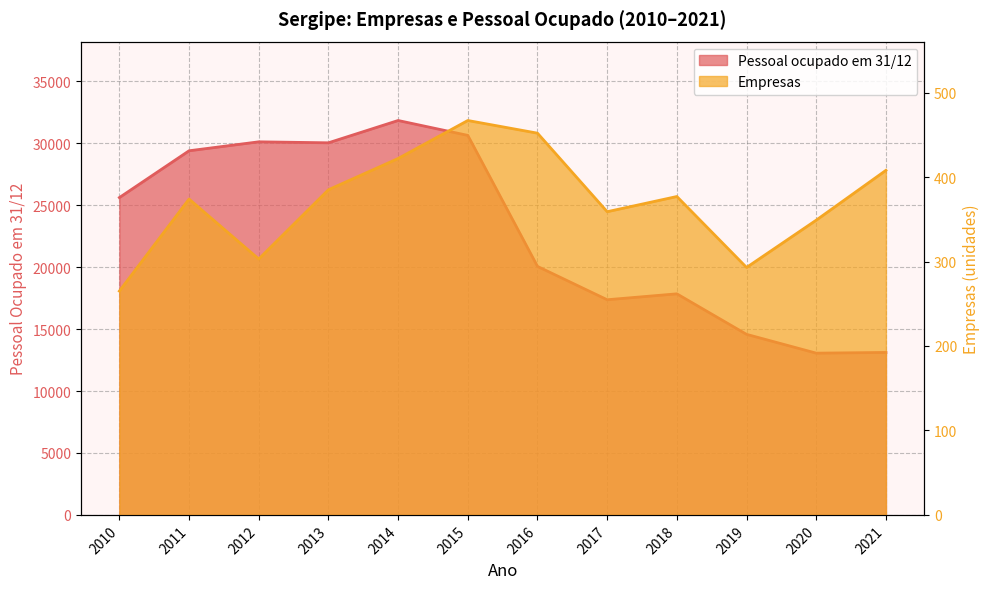

True or false: Pessoal ocupado em 31/12 has more than 2 interior local peaks.

True